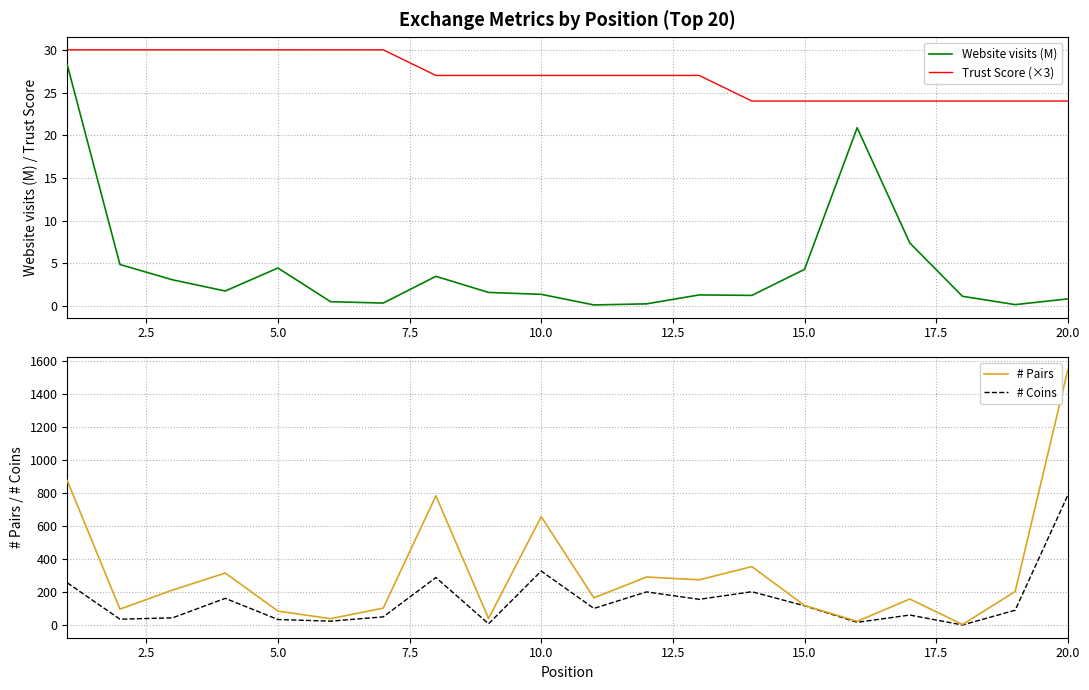

In # Coins, how many points are lower than both neighbors (excluding endpoints)?

7